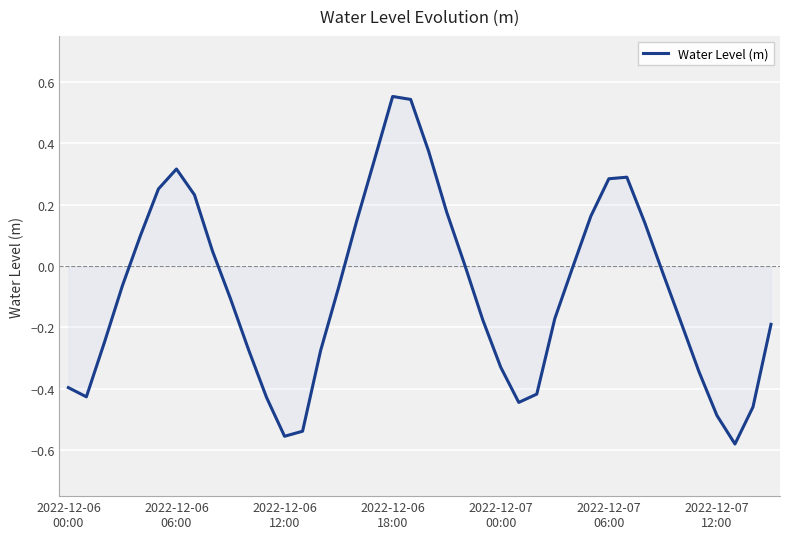

What is the difference between the maximum and minimum values?

1.1